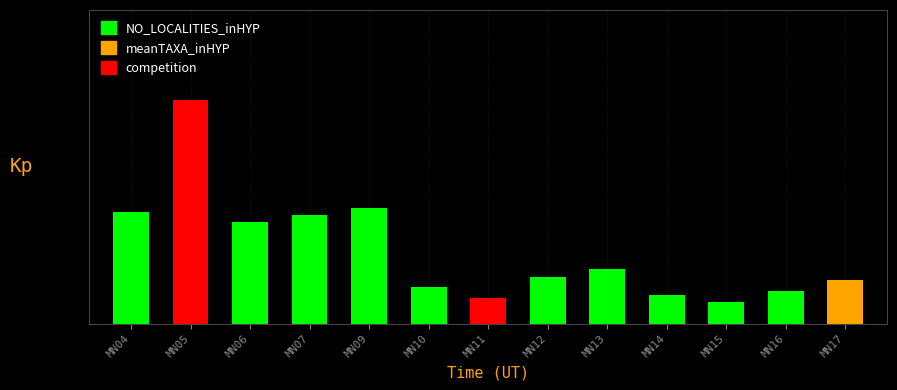

Does the chart contain any negative values?

No